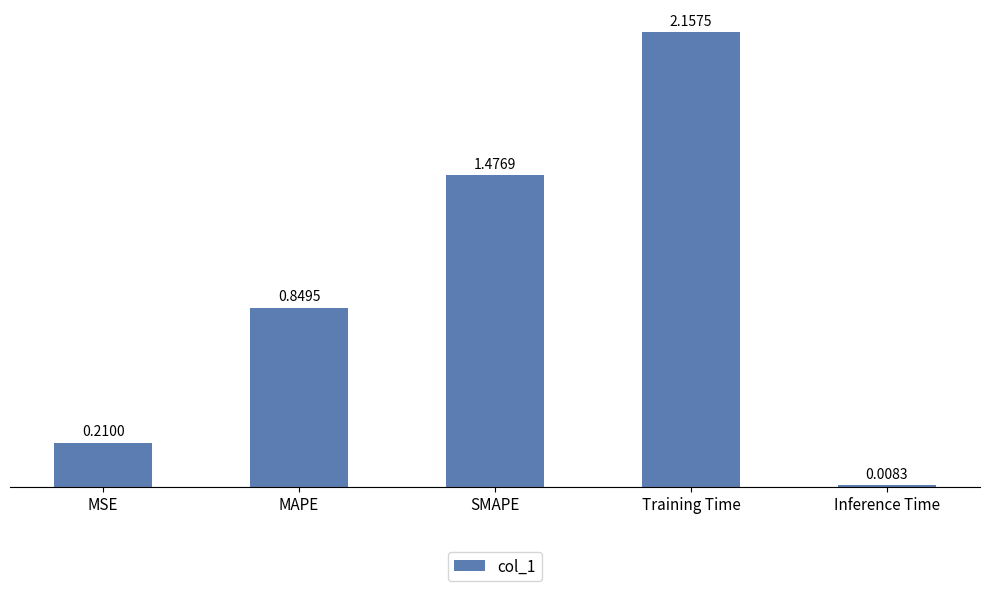

Rank the categories by value from lowest to highest.

Inference Time, MSE, MAPE, SMAPE, Training Time